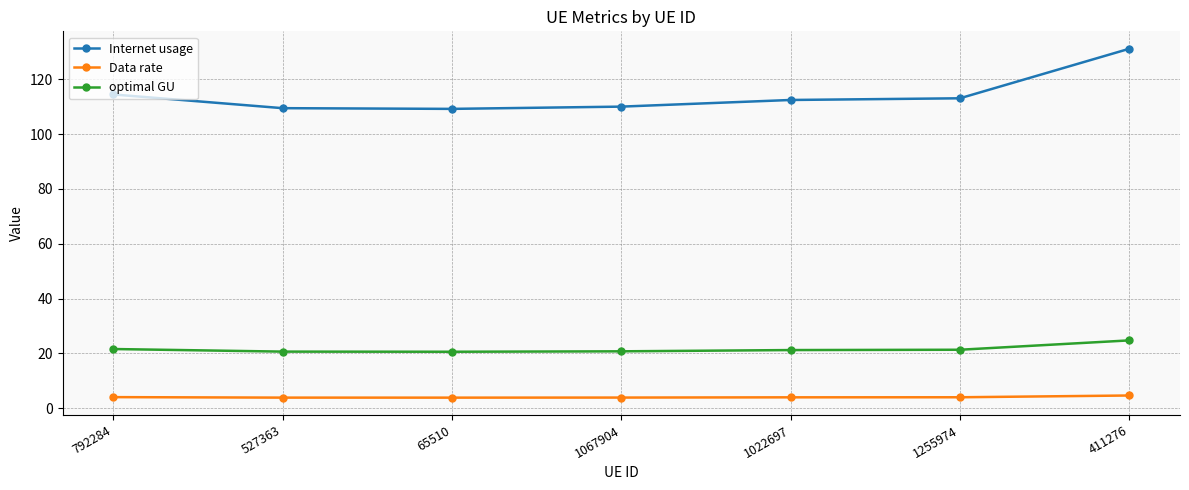

True or false: Internet usage and optimal GU cross at least once.

False